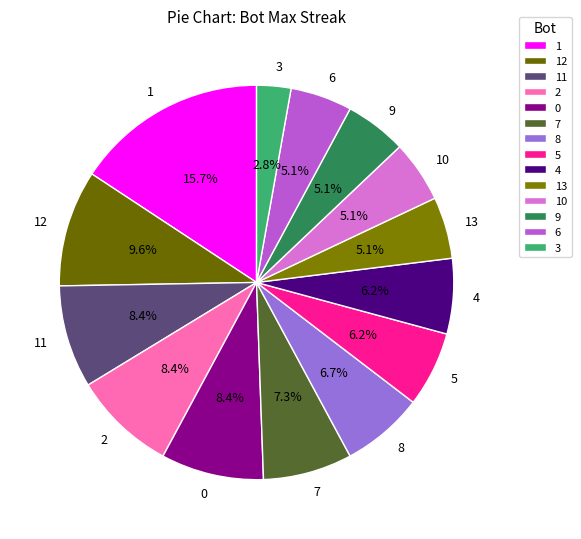

What percentage is the 5 slice, to the nearest percent?

6%